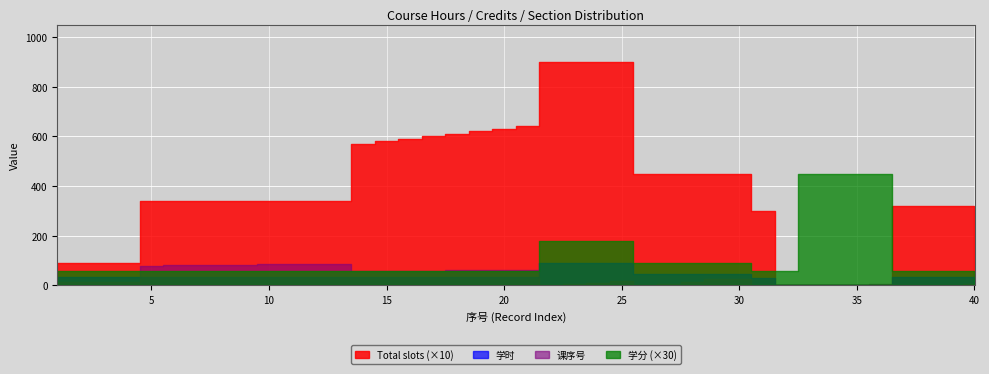

The Total slots (×10) series shows 220 at 19. True or false?

False